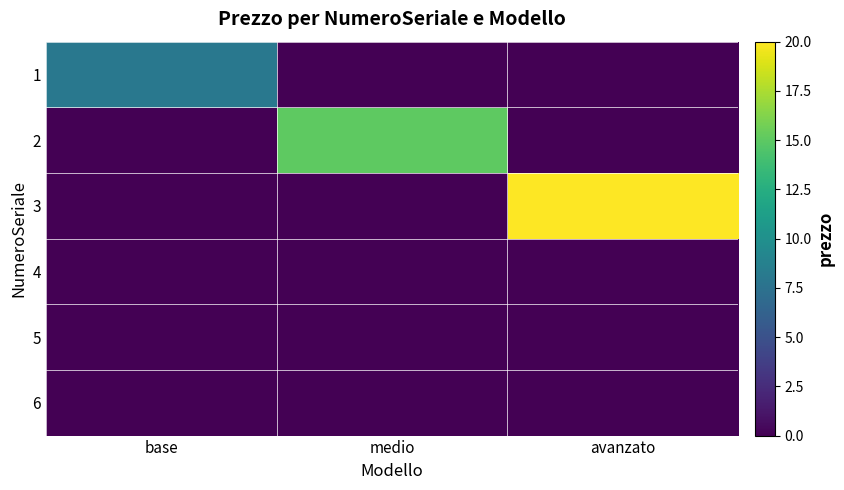

Count the number of data series in this chart.

6